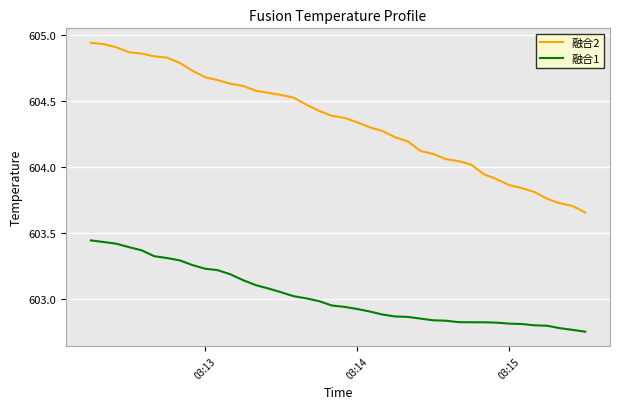

Which series has the widest spread of values?

融合2